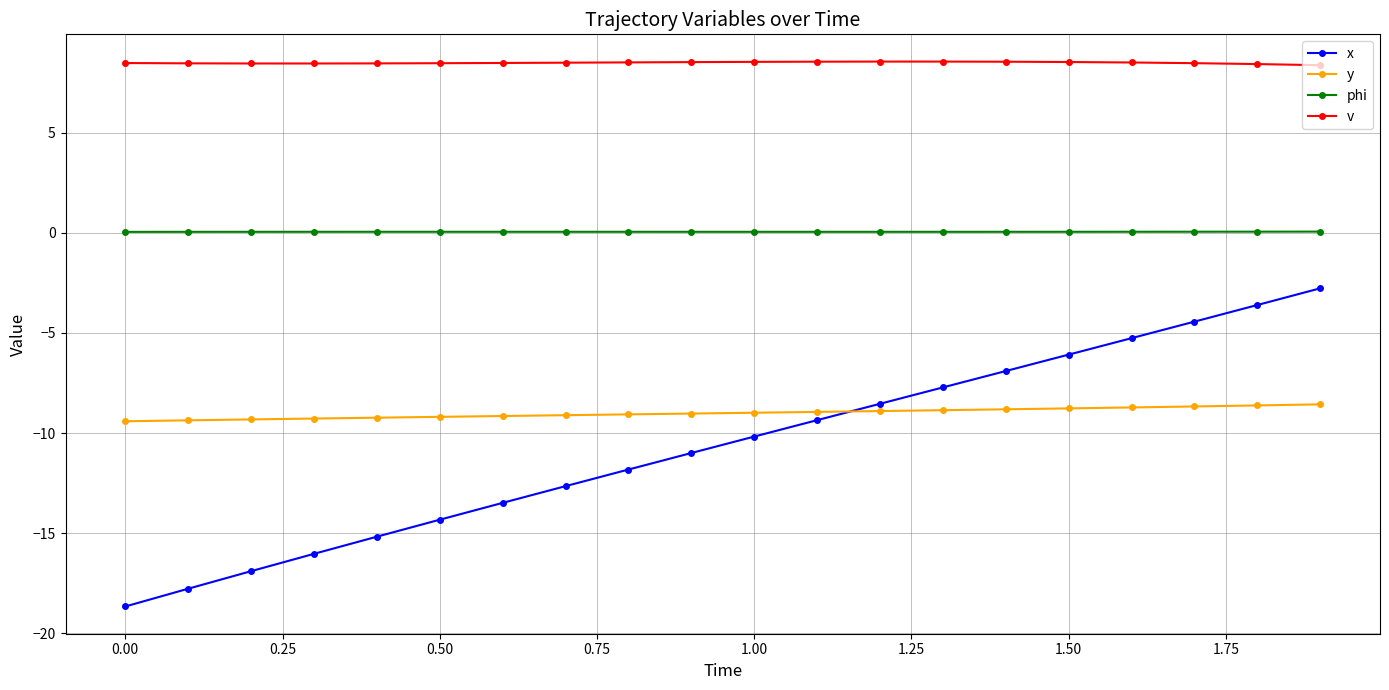

True or false: v and phi intersect in this chart.

False